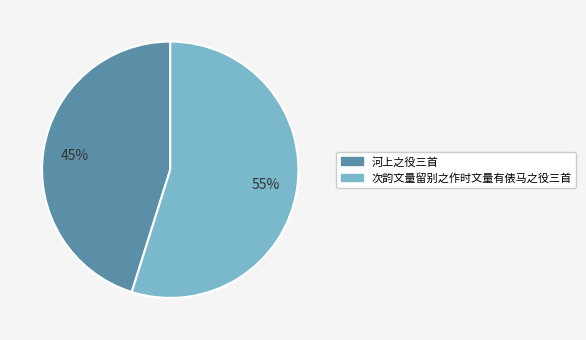

Is it true that 河上之役三首 is 60% of the pie?

False